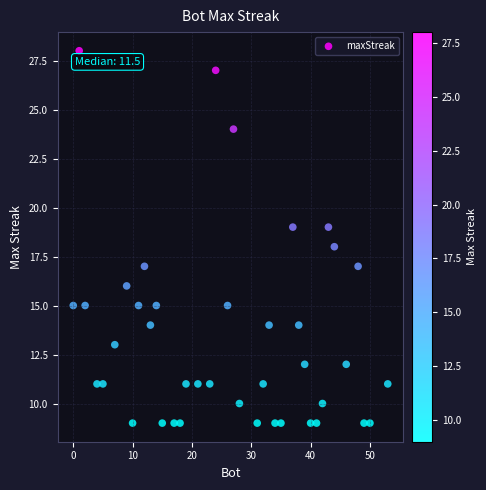

What is the range of Y values (max minus min)?

19